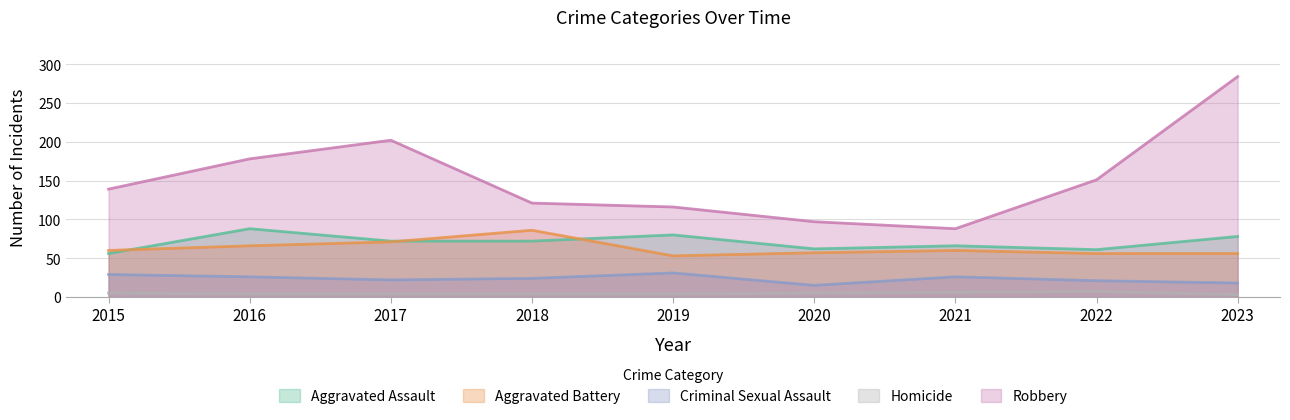

At which category is the sum across all series the highest?

2023